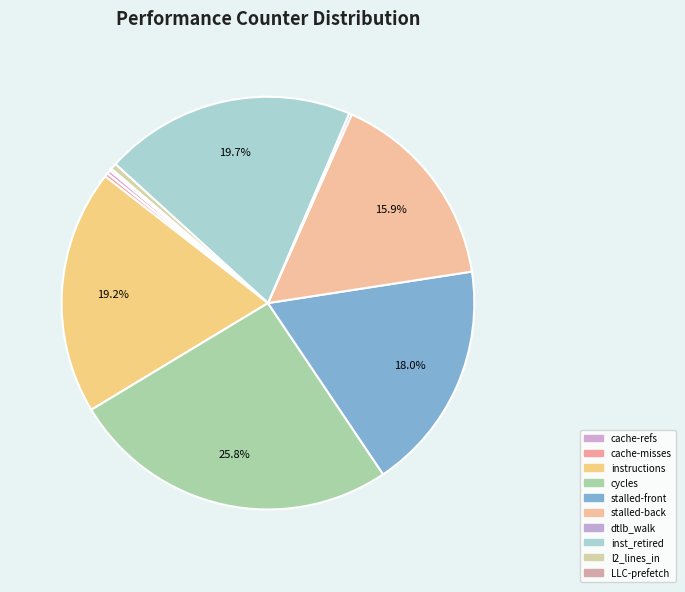

Rank the categories by value from lowest to highest.

LLC-prefetches, dtlb_misses_walk_cycles, cache-misses, cache-references, l2_lines_in_any, stalled-cycles-backend, stalled-cycles-frontend, instructions, inst_retired_any_p, cycles